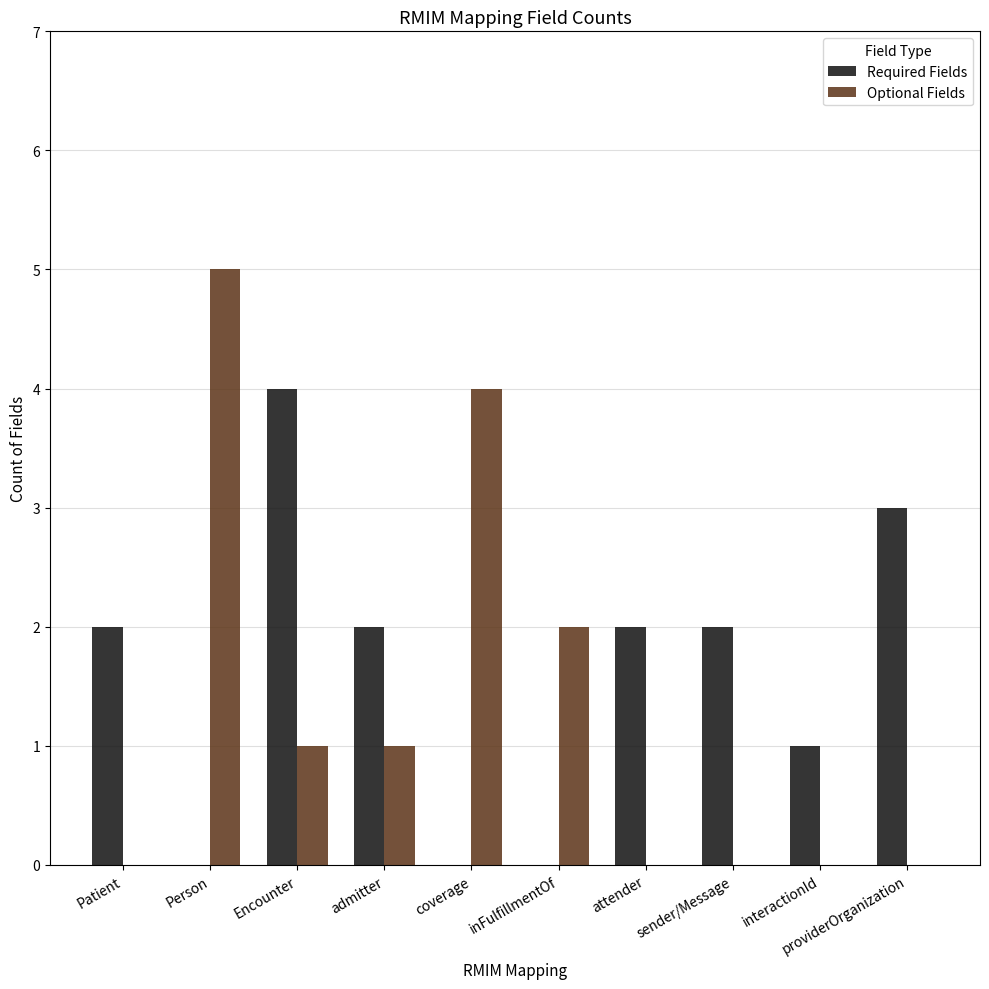

How many categories are shown in the chart?

10